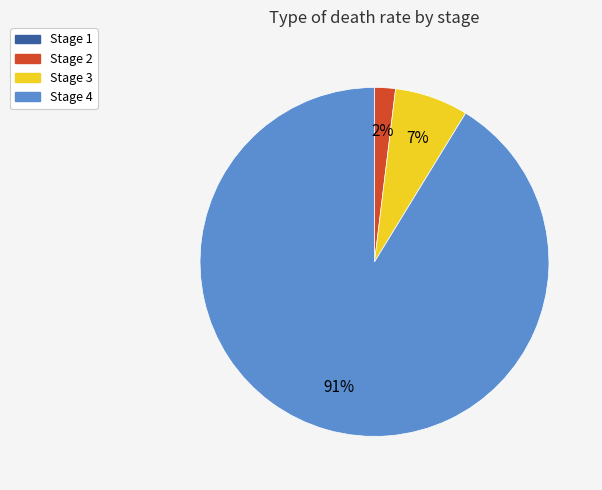

Is there a majority slice in this chart?

Yes